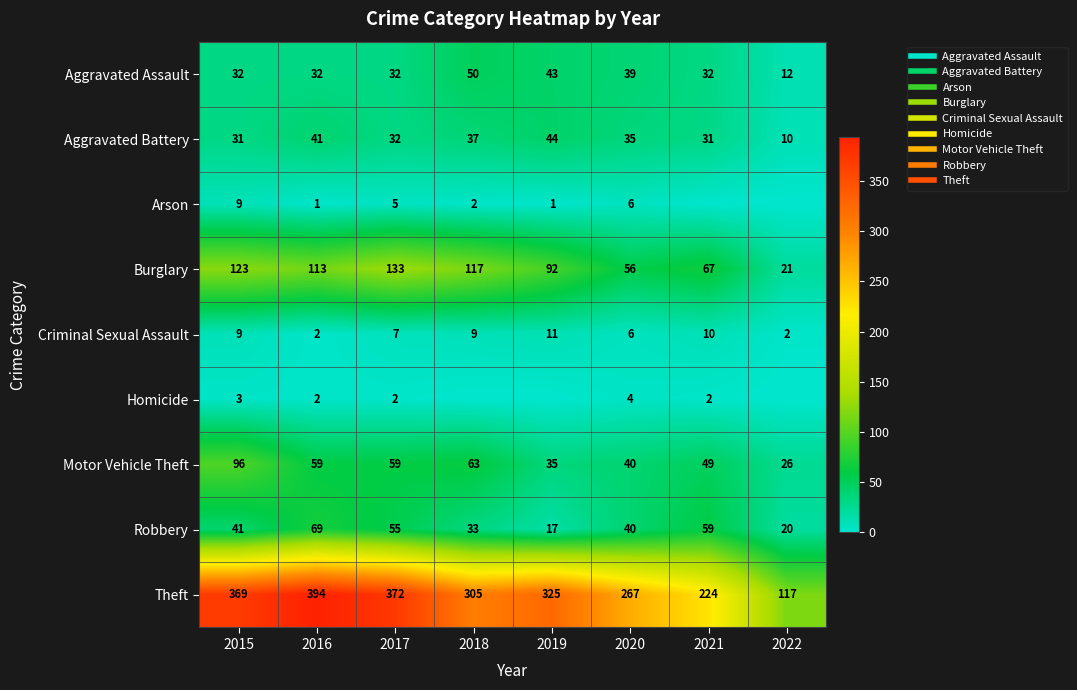

How many data points in Homicide are above 2?

2